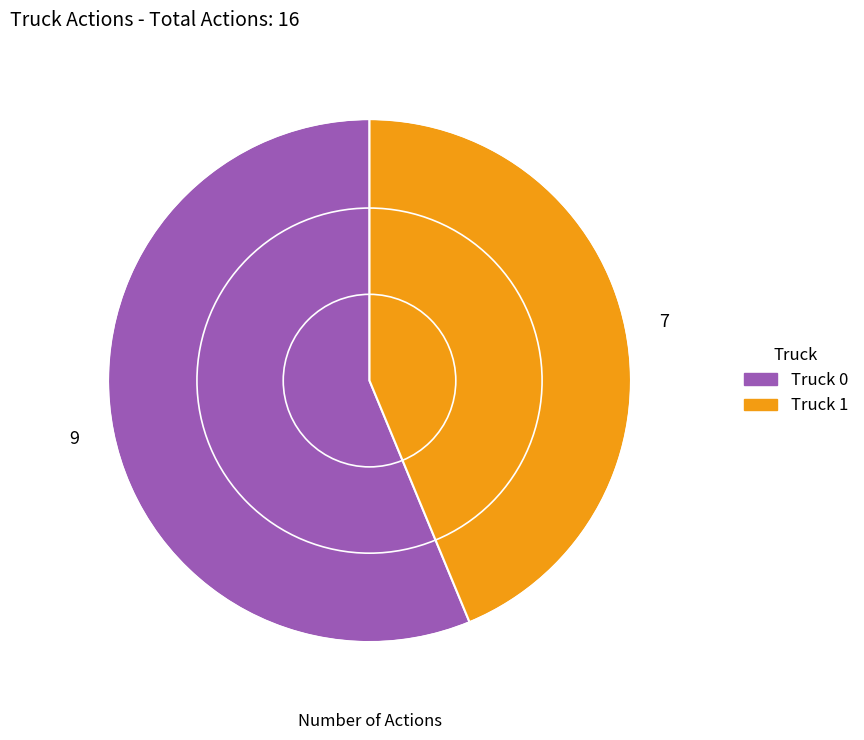

How many slices are in this pie chart?

2